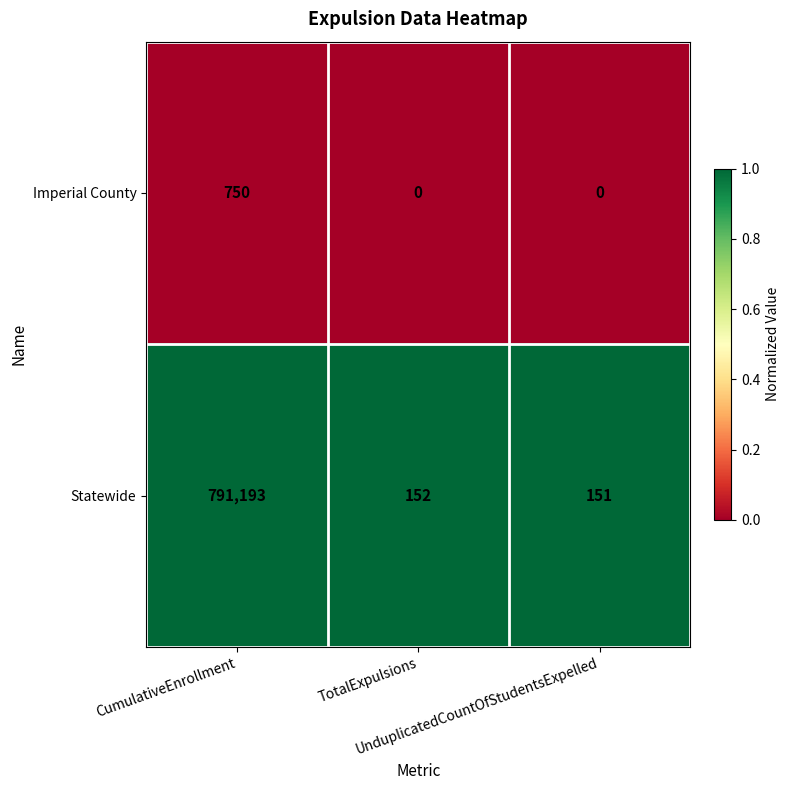

Count the number of categories in the chart.

3